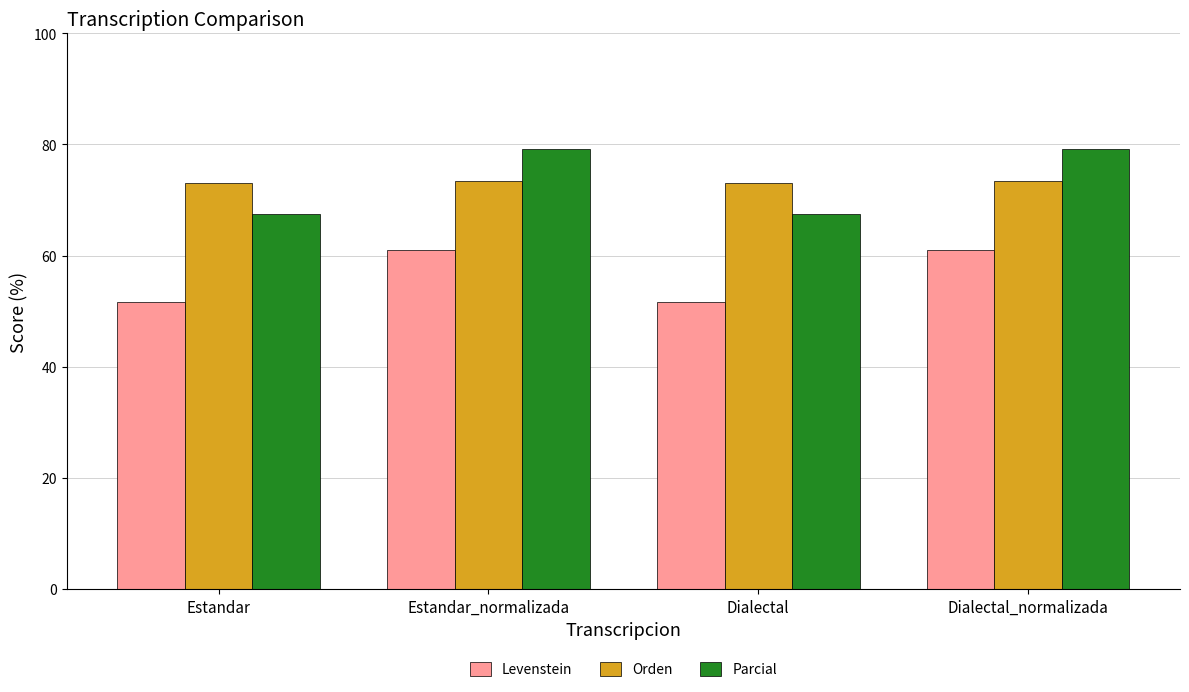

What is the greatest value displayed?

79.1